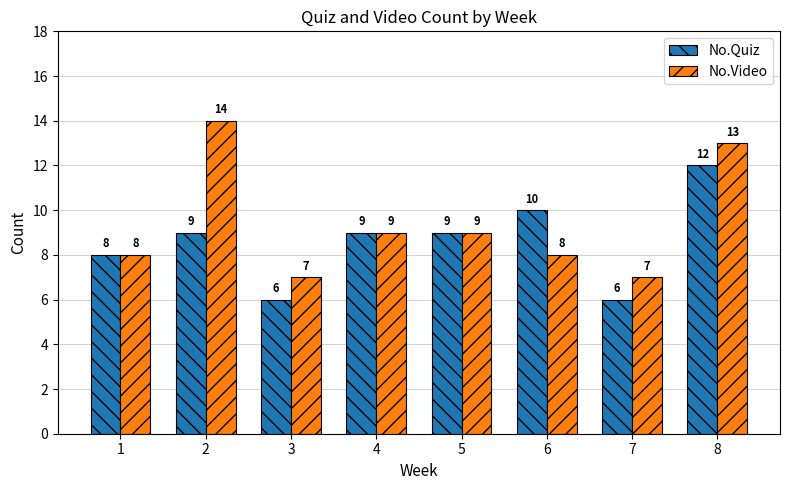

What value does the No.Video series have at 7?

7